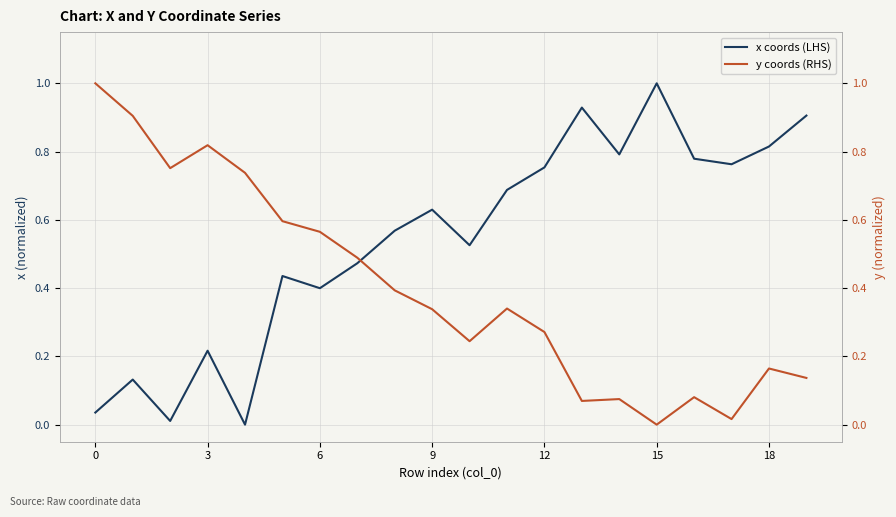

Count the number of data series in this chart.

2